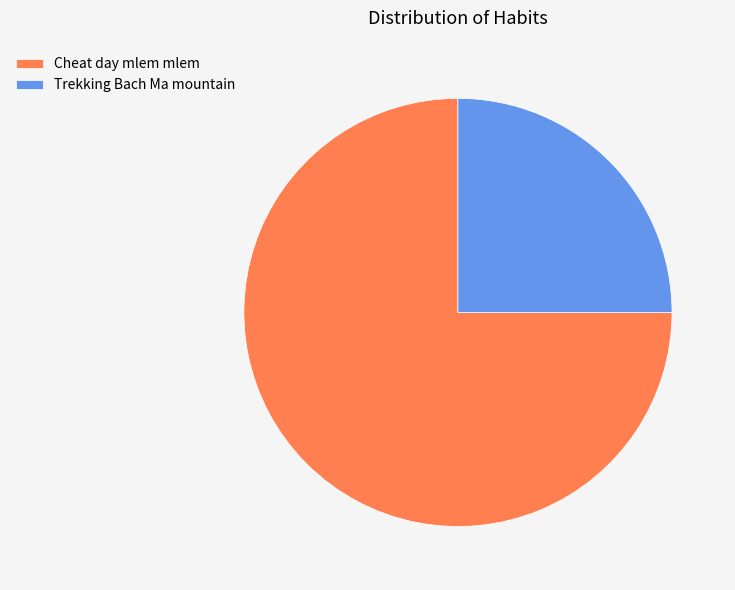

How many slices are in this pie chart?

2